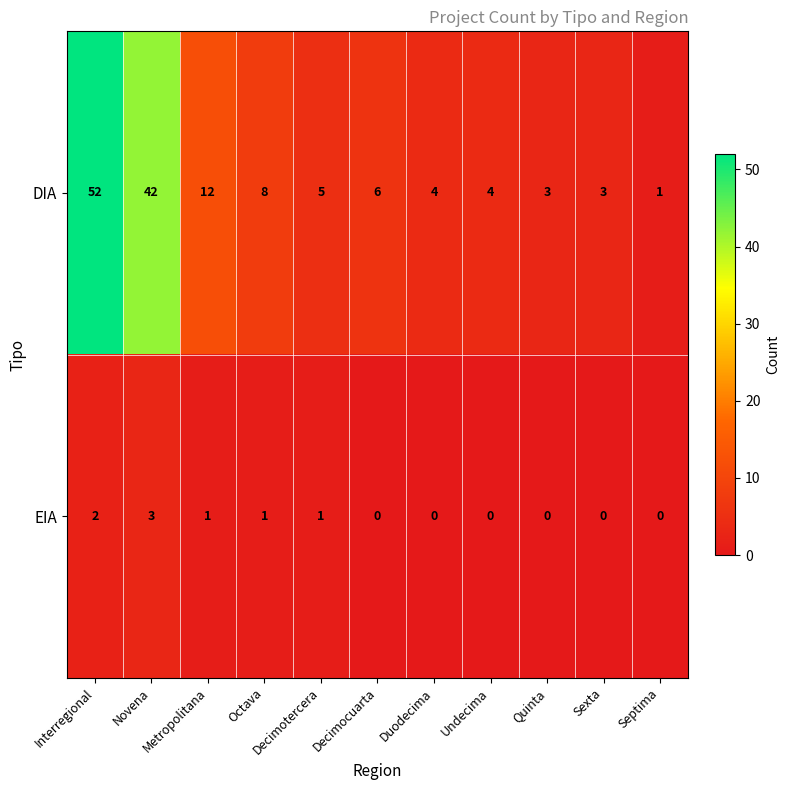

Which series has the largest range (max minus min)?

DIA